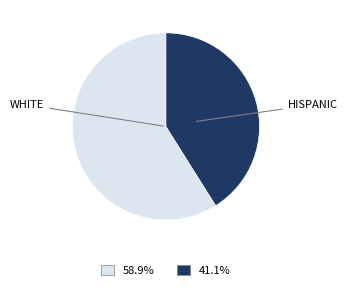

Is there a majority slice in this chart?

Yes